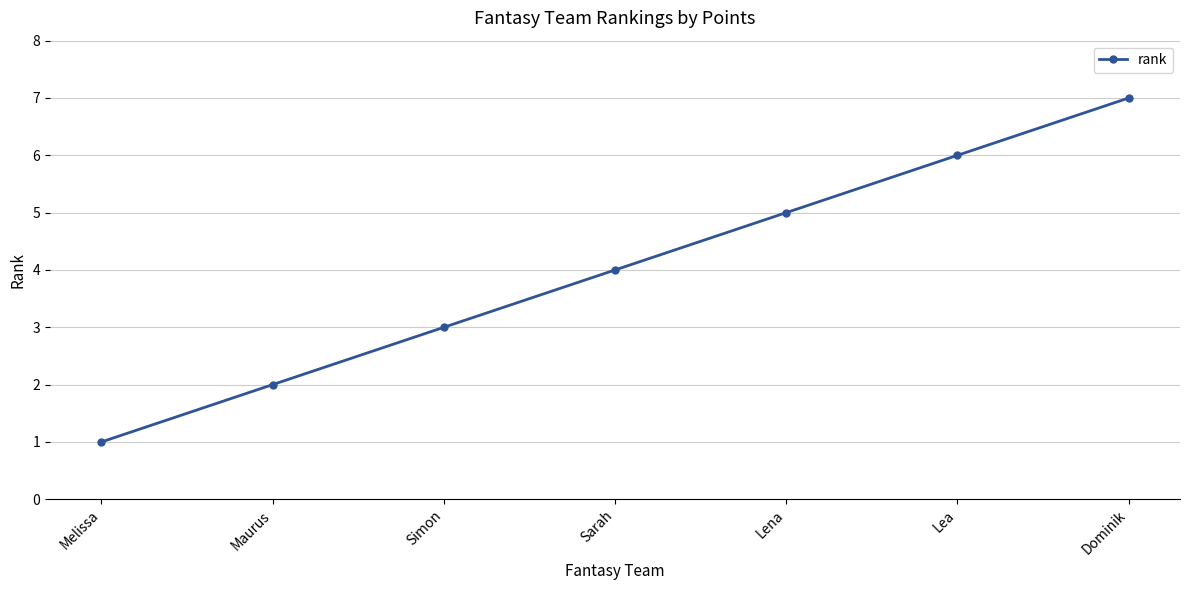

True or false: the data has more than 2 interior local peaks.

False